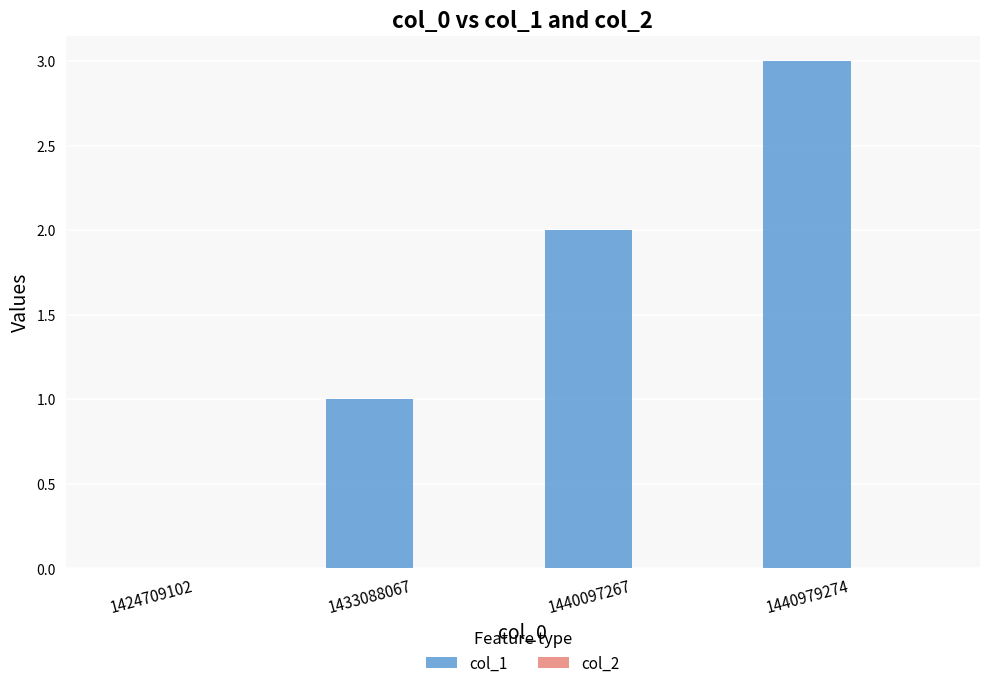

Which has a higher value, 1440097267 or 1424709102?

1440097267